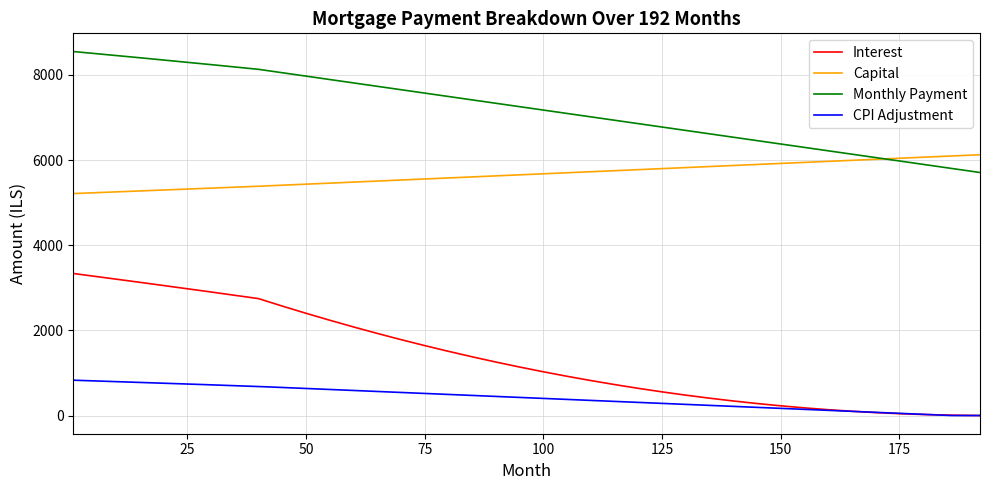

What is the maximum value shown in the chart?

8548.8